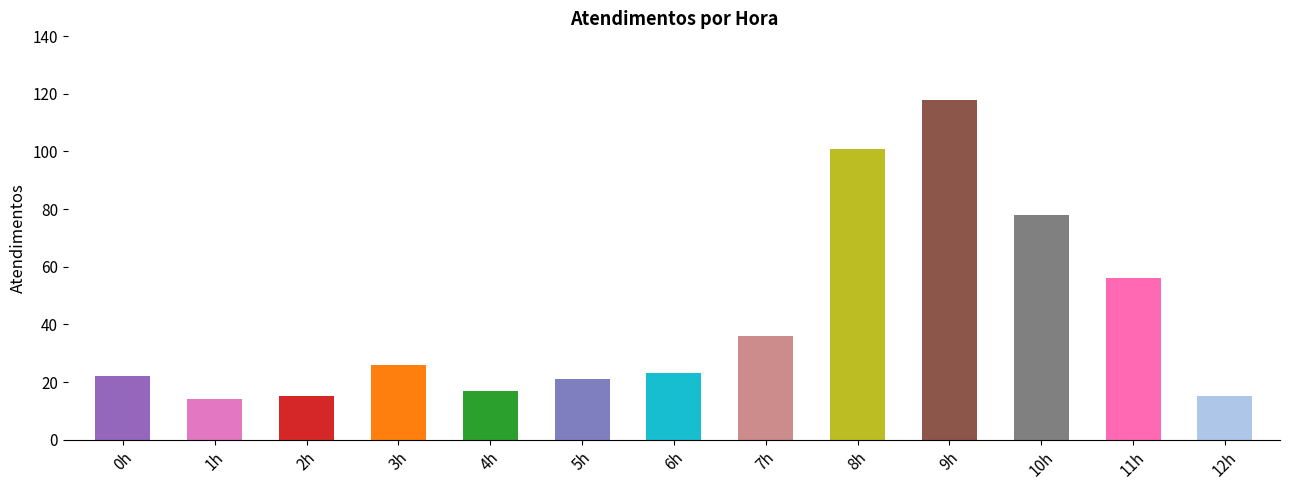

Reading left to right, list all the values displayed in this chart.

22	14	15	26	17	21	23	36	101	118	78	56	15